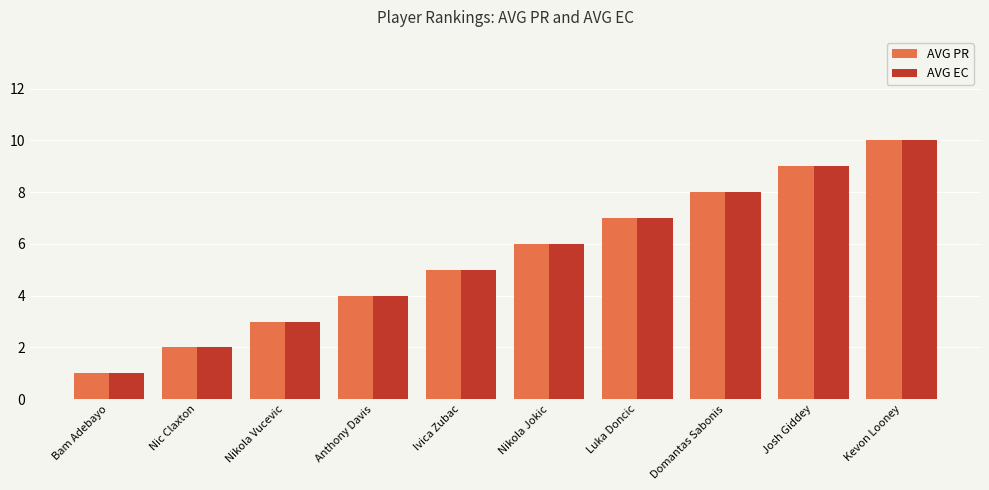

What is the difference between the second highest and second lowest values in the AVG EC series?

7